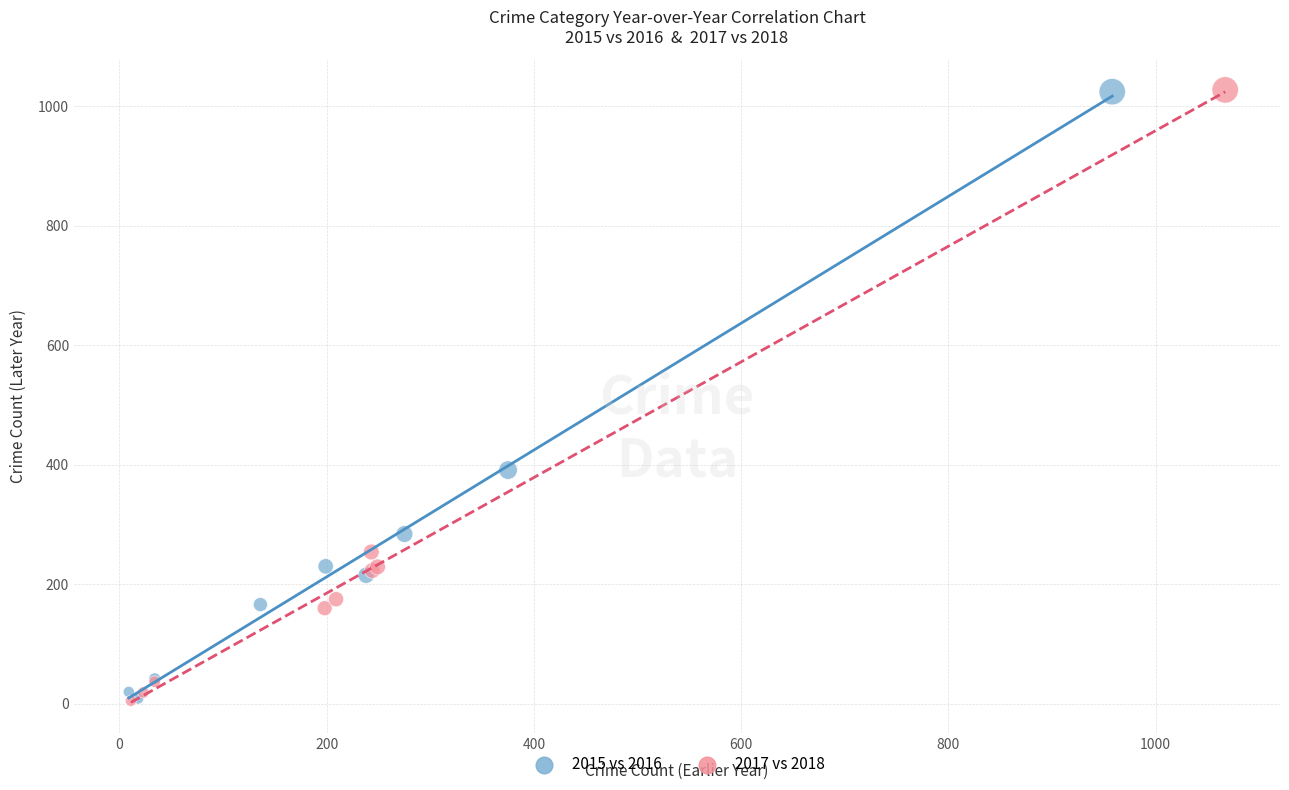

What are all the series names shown in the legend?

2015 vs 2016, 2017 vs 2018